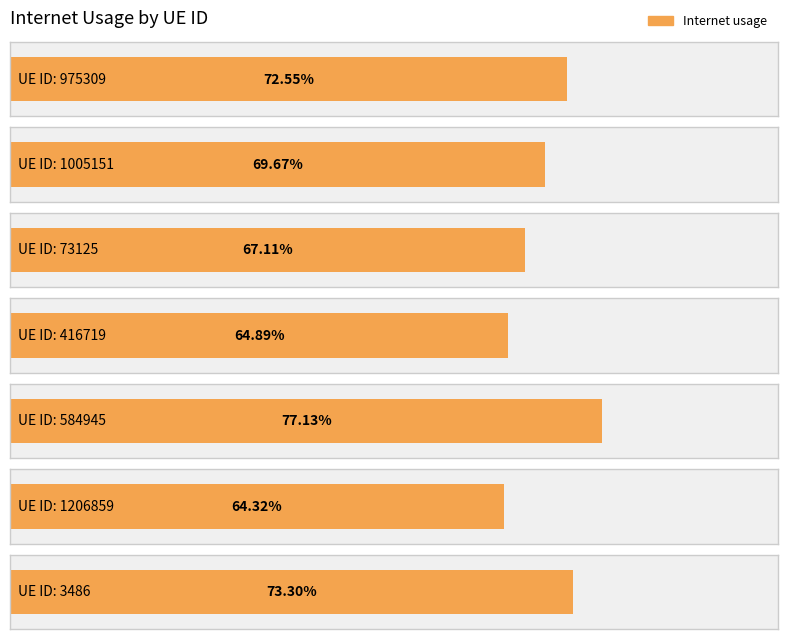

How many categories are shown in the chart?

7